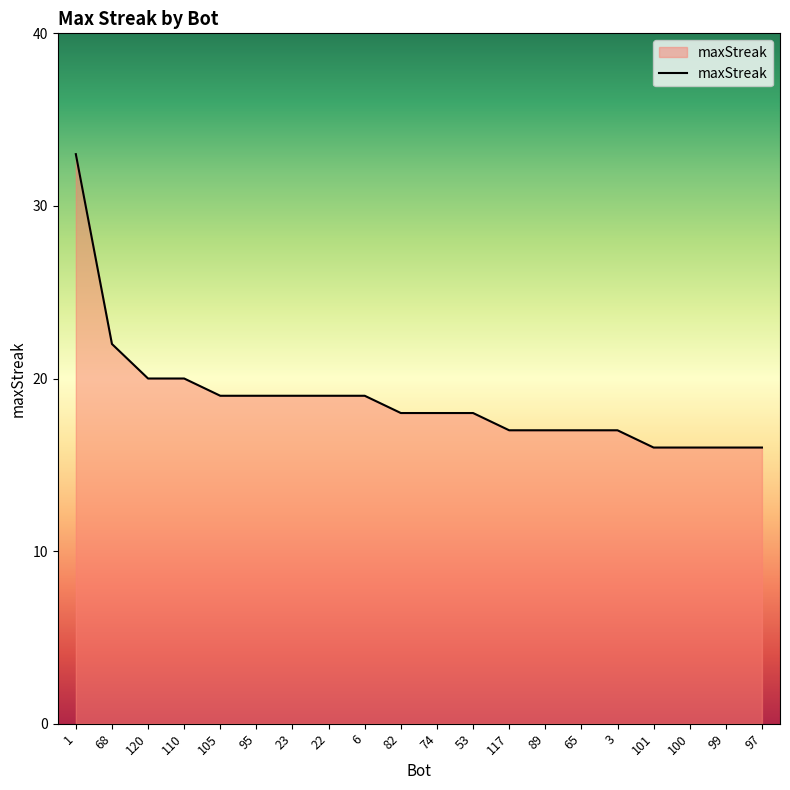

What is the change in value from 6 to 117?

-2